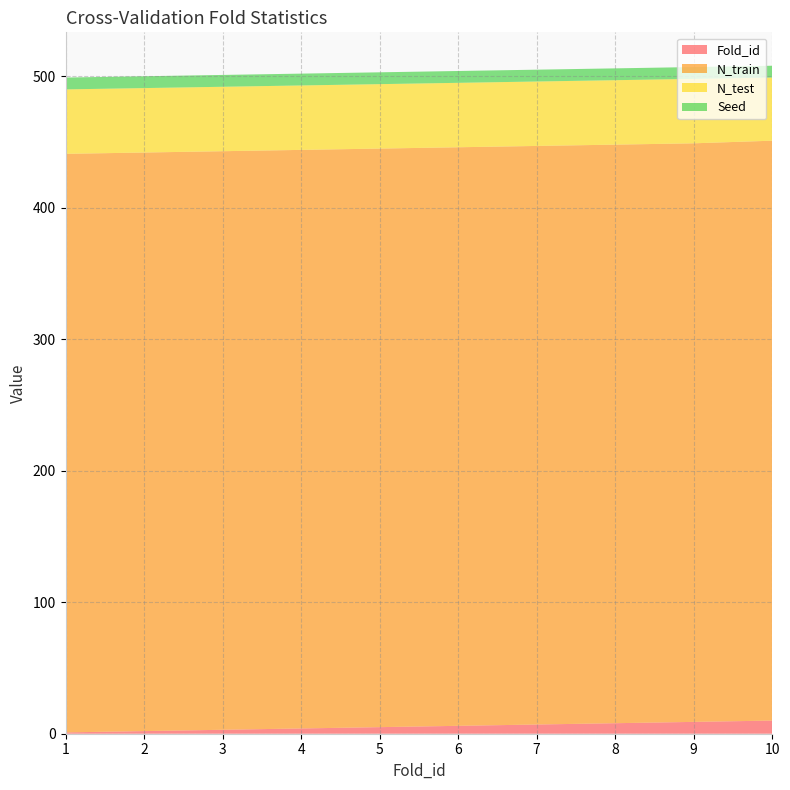

Reading left to right, extract all data points from this chart.

Fold_id: 1	2	3	4	5	6	7	8	9	10
N_train: 440	440	440	440	440	440	440	440	440	441
N_test: 49	49	49	49	49	49	49	49	49	48
Seed: 9	9	9	9	9	9	9	9	9	9